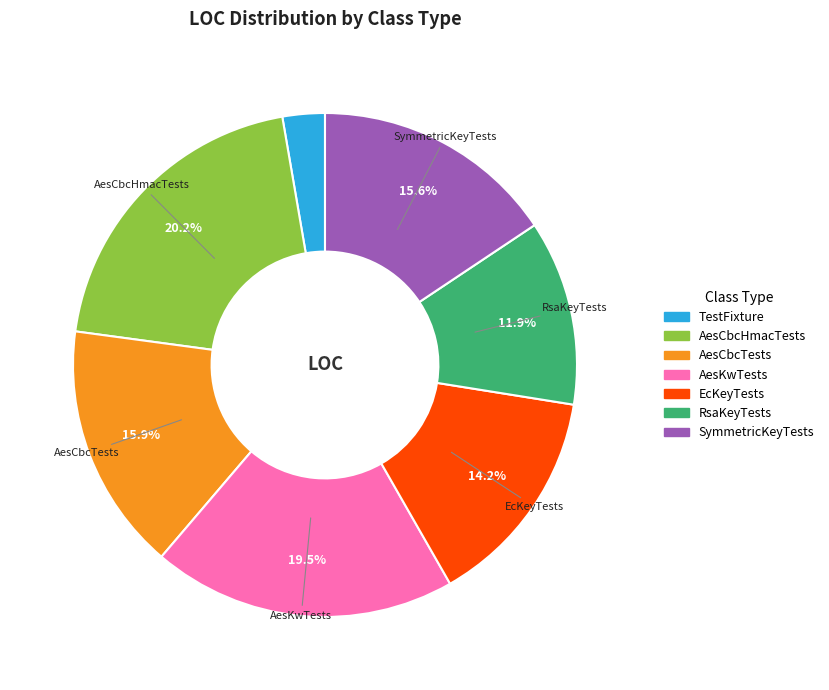

To the nearest percent, what is the average slice percentage?

14%